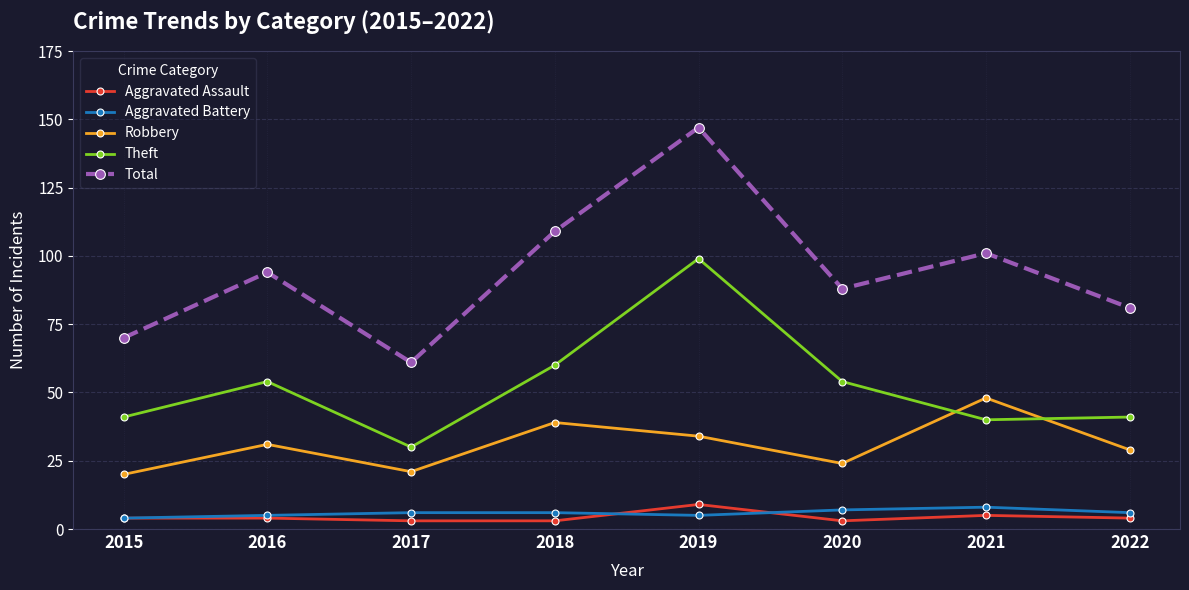

True or false: Theft has more than 1 interior local peaks.

True